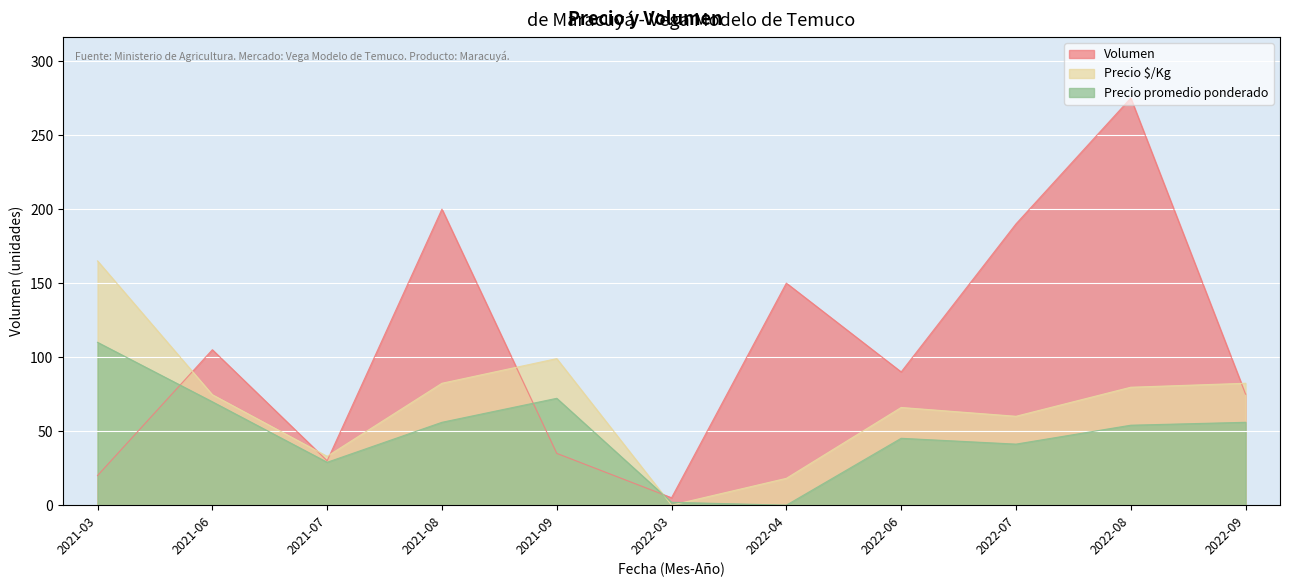

What is the difference between the maximum and minimum values in the Precio promedio ponderado series?

110.0